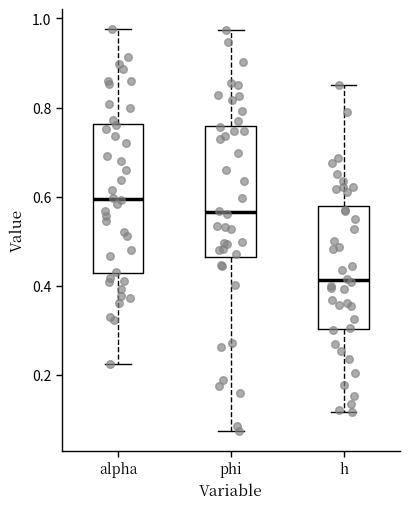

Where is the upper edge of the box for phi on the y-axis? The values are not printed on the chart, so give them approximately, as read against the axis.

0.76